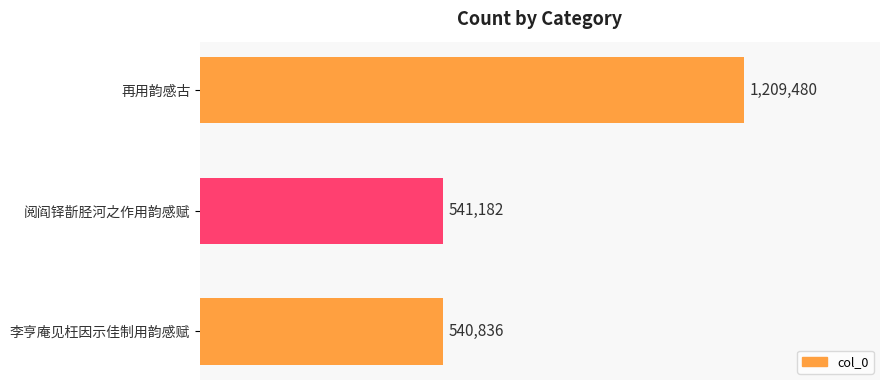

Rank the categories by value from lowest to highest.

李亨庵见枉因示佳制用韵感赋, 阅阎铎斮胫河之作用韵感赋, 再用韵感古